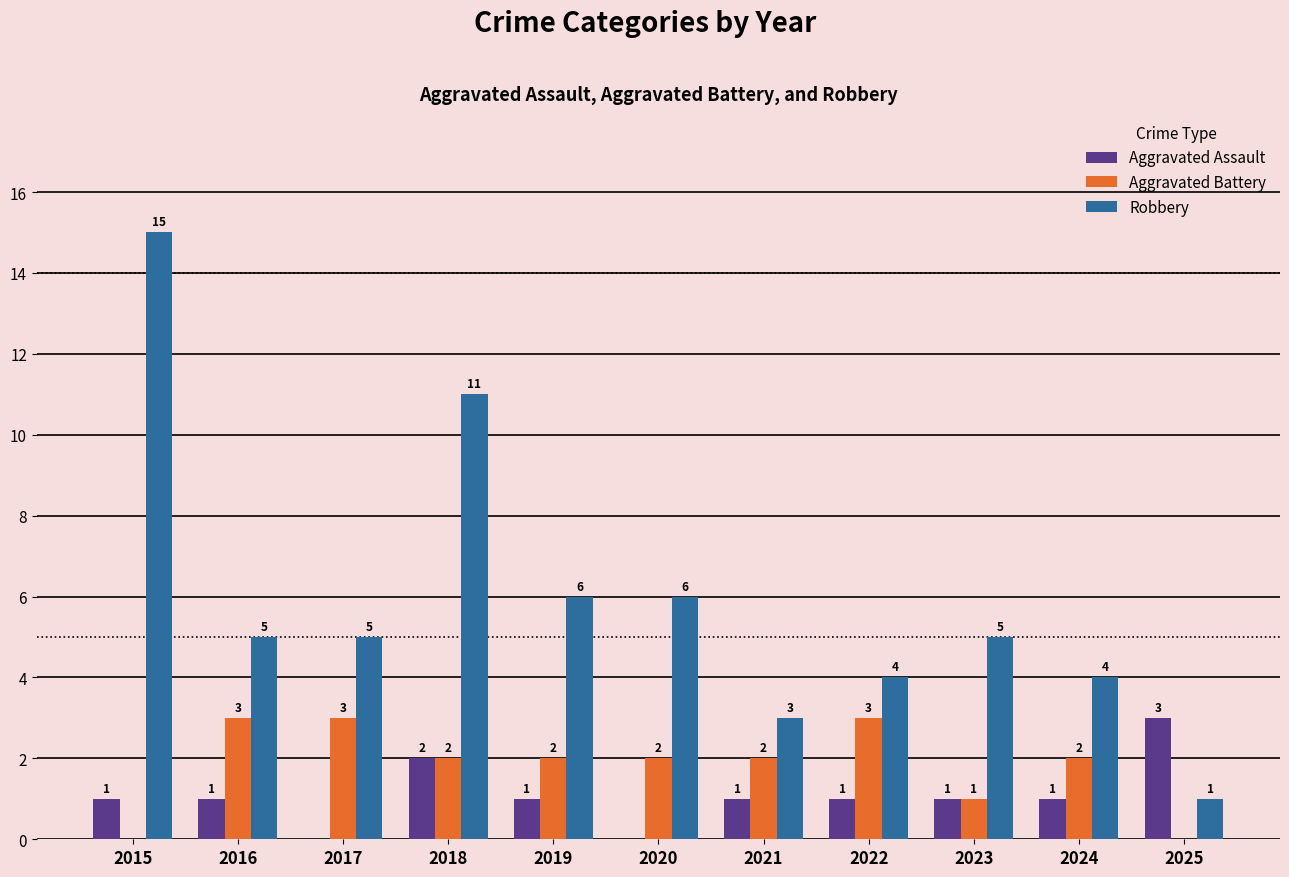

What is the average value of the Robbery series?

6